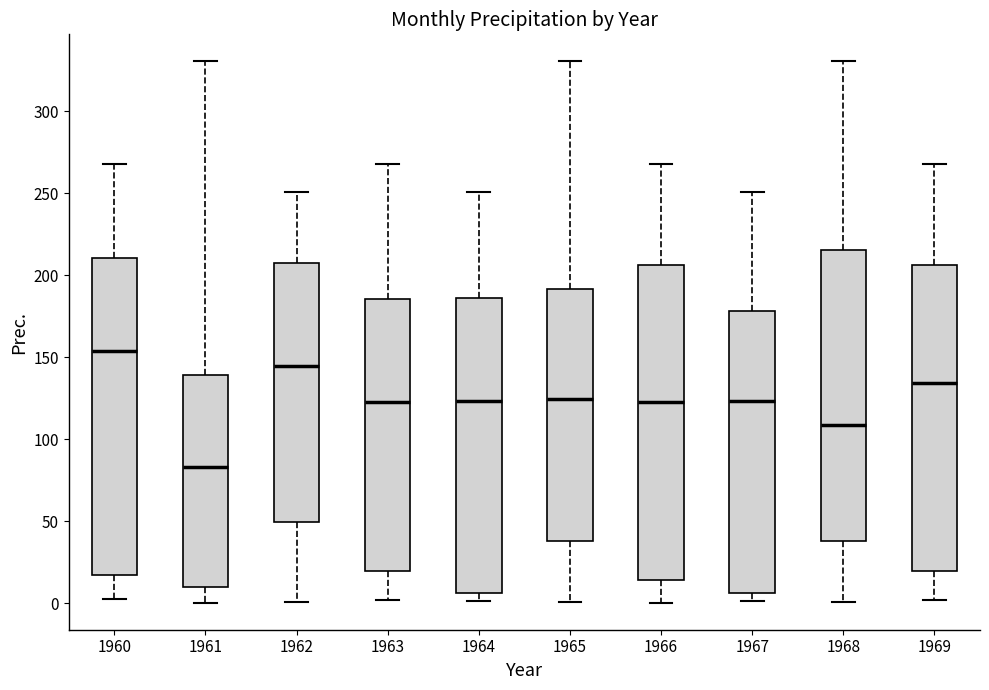

Where does the upper whisker of the box at x = 1960 end on the y-axis? The values are not printed on the chart, so give them approximately, as read against the axis.

270